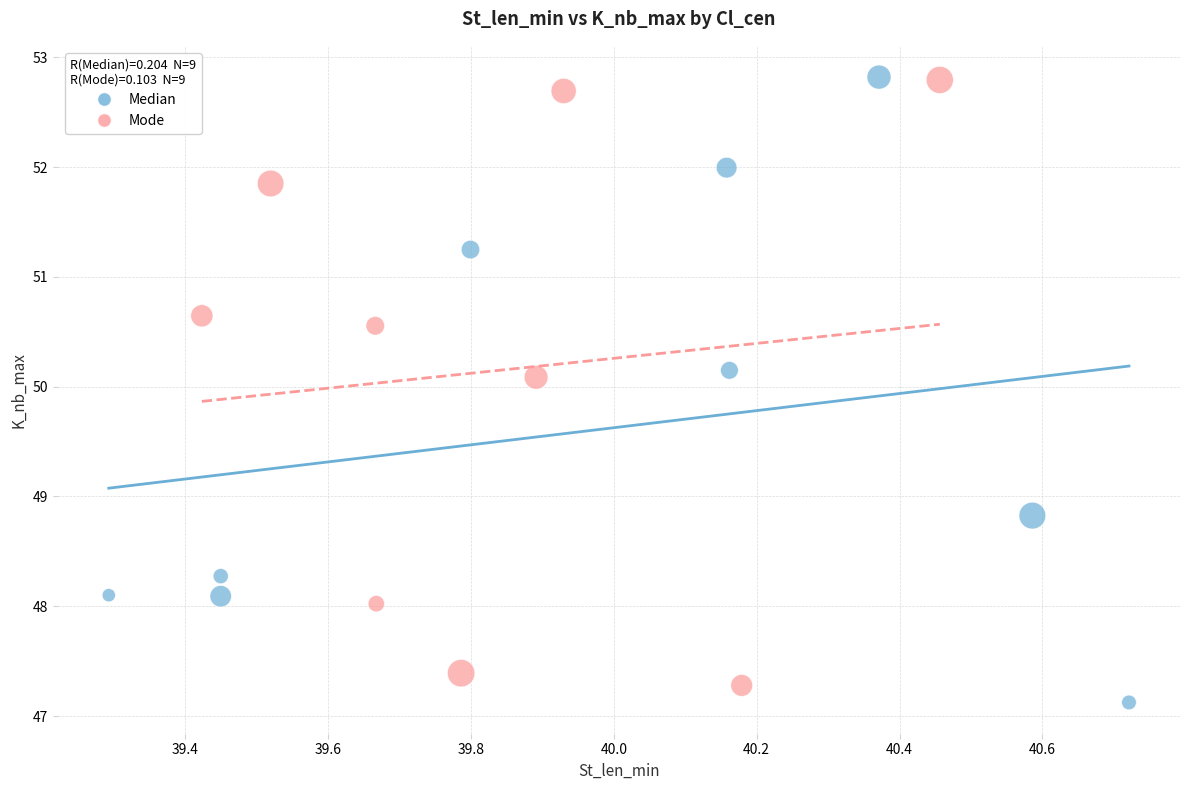

Which series contains the lowest Y value?

Median